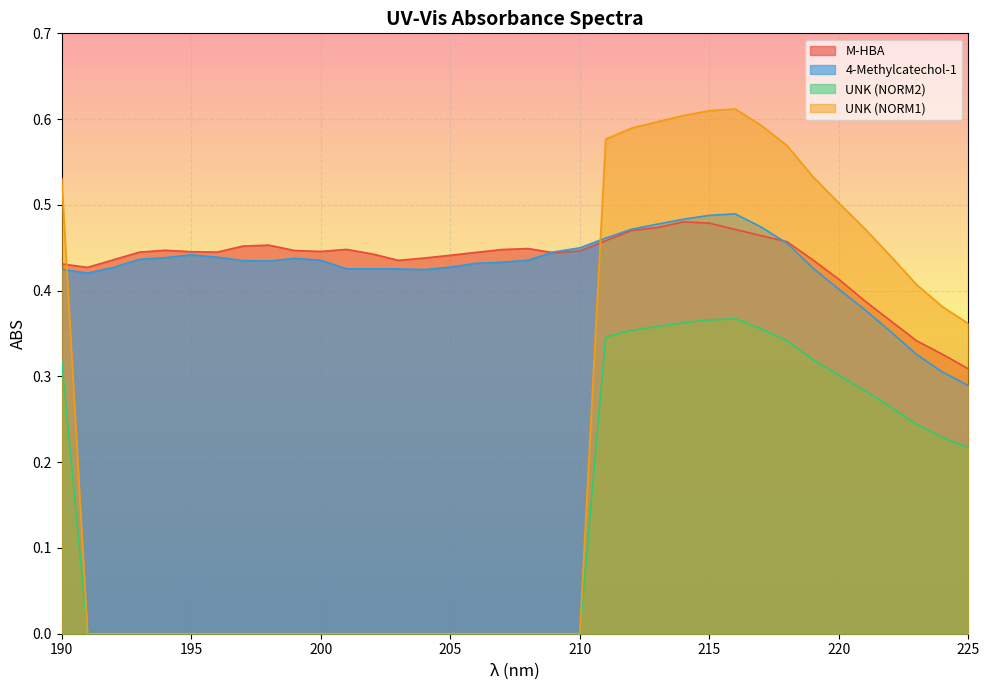

Rank the series at 224 from highest to lowest value.

UNK (NORM1), M-HBA, 4-Methylcatechol-1, UNK (NORM2)